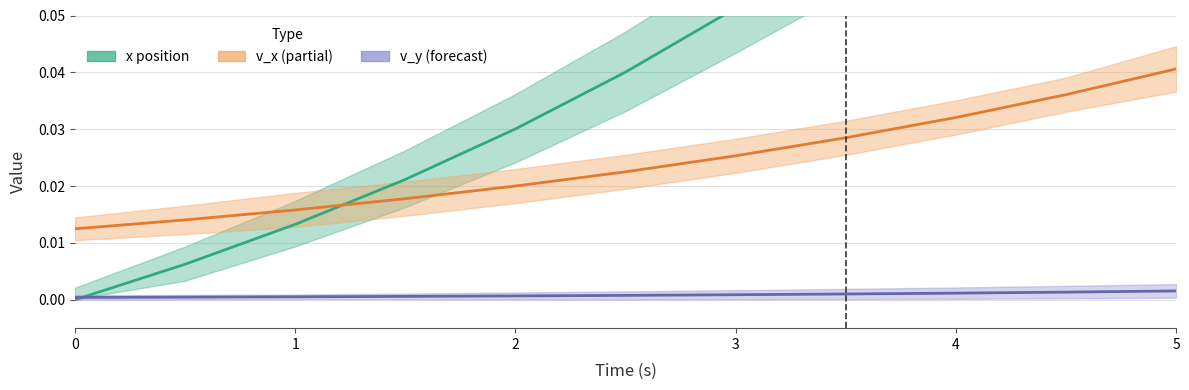

Reading right to left, transcribe all the data shown in this chart.

x position: 0.1	0.1	0.1	0.1	0.1	0.0	0.0	0.0	0.0	0.0	0.0
v_x: 0.0	0.0	0.0	0.0	0.0	0.0	0.0	0.0	0.0	0.0	0.0
v_y: 0.0	0.0	0.0	0.0	0.0	0.0	0.0	0.0	0.0	0.0	0.0